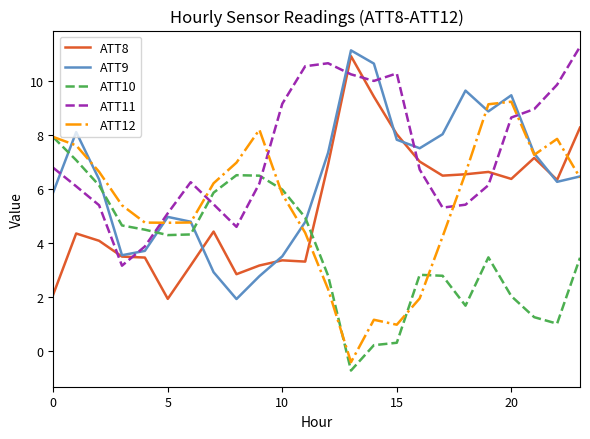

True or false: ATT9 and ATT10 intersect in this chart.

True